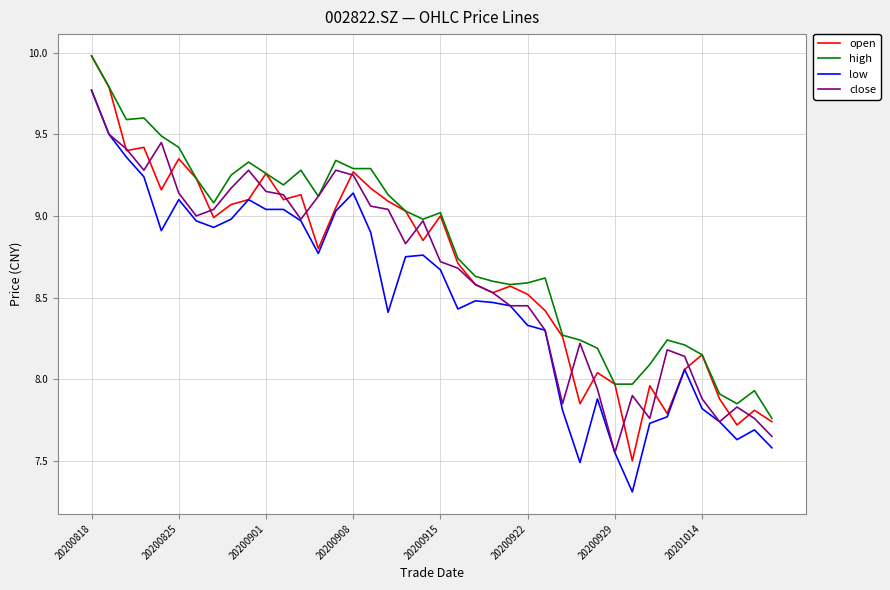

Which series has the widest spread of values?

open